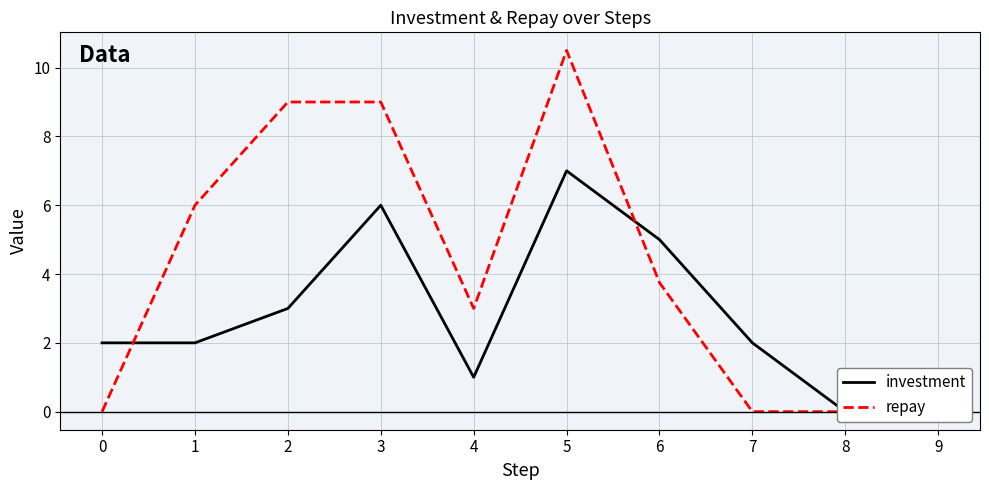

List the labels in order of repay value, largest first.

5, 2, 3, 1, 6, 4, 0, 7, 8, 9